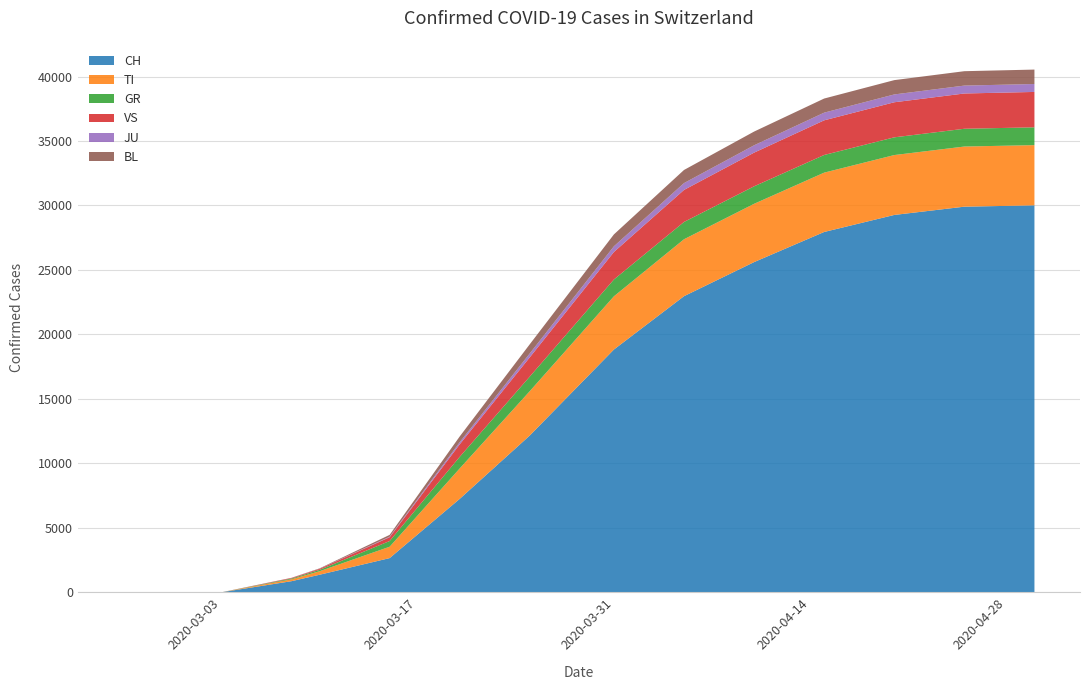

Reading right to left, extract all data points from this chart.

CH: 30009	29905	29264	27944	25607	22964	18827	12161	7245	2650	1359	860	0	0	0	0	0	0	0	0
TI: 4670	4665	4645	4602	4521	4415	4128	3439	2359	882	272	144	0	0	0	0	0	0	0	0
GR: 1381	1378	1374	1369	1356	1341	1304	1132	902	442	107	61	0	0	0	0	0	0	0	0
VS: 2744	2736	2720	2688	2612	2484	2132	1493	971	297	79	46	0	0	0	0	0	0	0	0
JU: 615	613	607	595	570	530	443	303	162	40	7	2	0	0	0	0	0	0	0	0
BL: 1119	1116	1110	1095	1064	1018	921	711	447	141	30	10	0	0	0	0	0	0	0	0